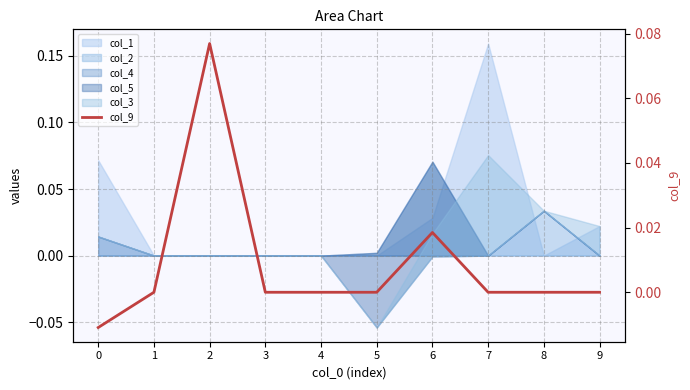

How many data points does each series have?

10